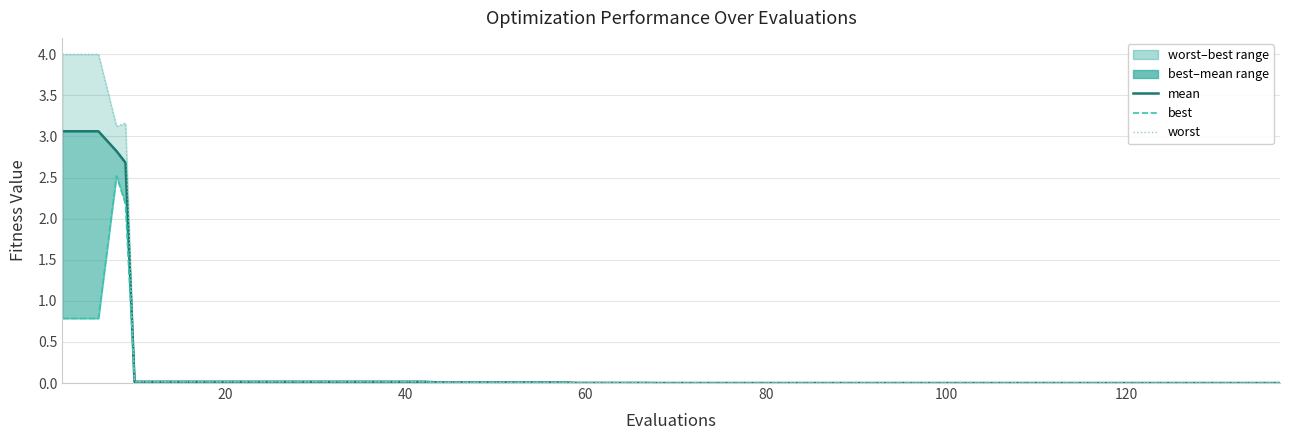

True or false: worst has more than 2 interior local peaks.

False